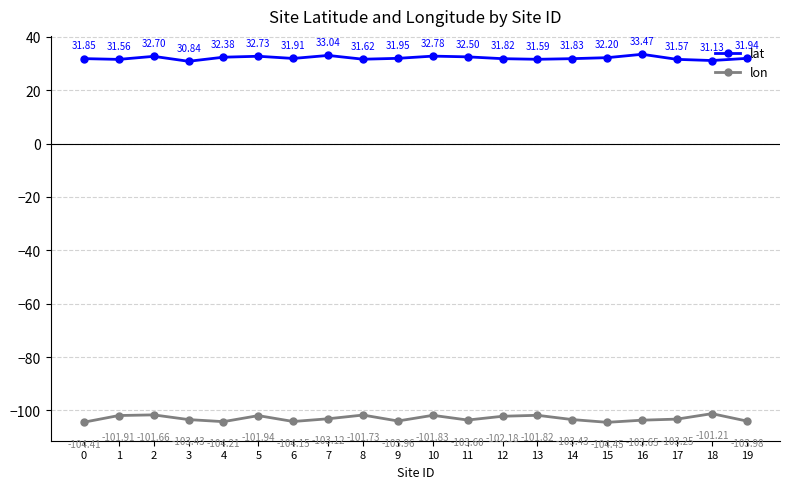

True or false: lat and lon cross at least once.

False